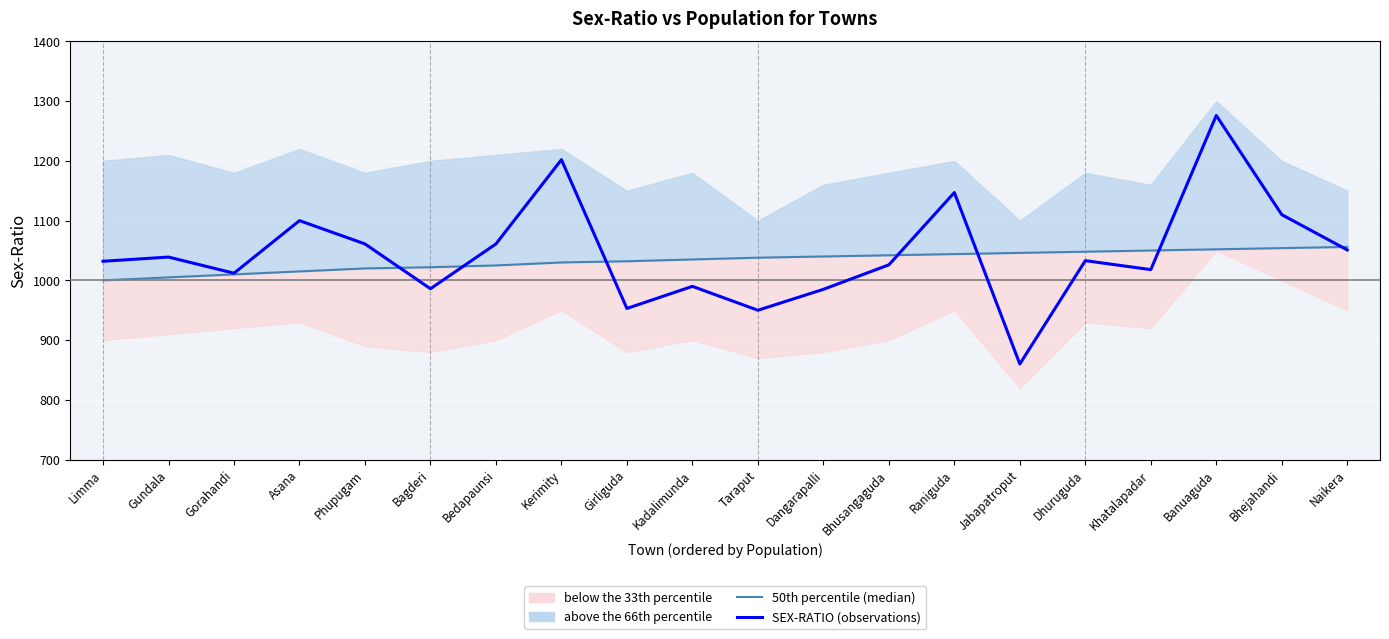

What is the difference between the 50th percentile (median) values at Bhejahandi and Bagderi?

32